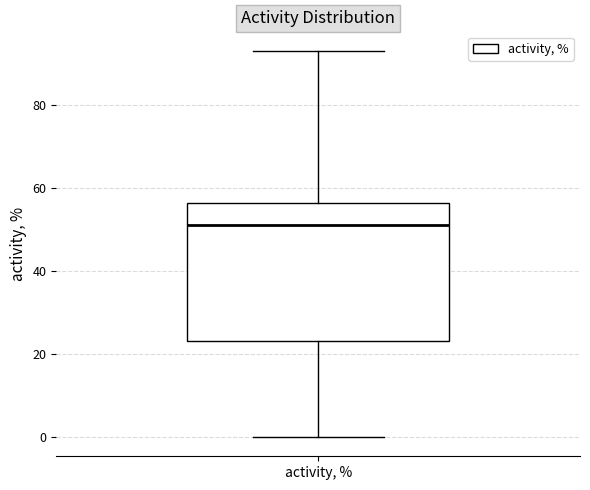

Read this box plot against the y-axis: the position of the median line, the range covered by the box, and the ends of both whiskers. The values are not printed on the chart, so give them approximately, as read against the axis.

median 52, box 24 to 56, whiskers 0 to 94